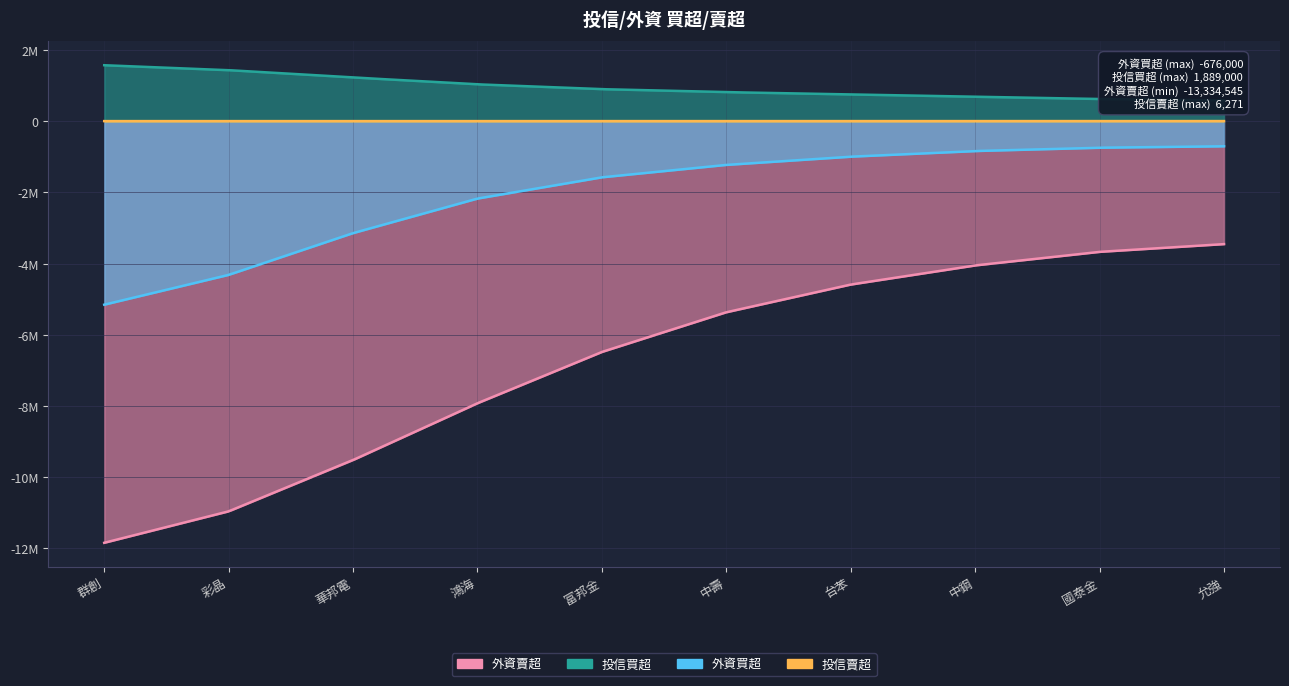

How many distinct data groups are displayed?

4